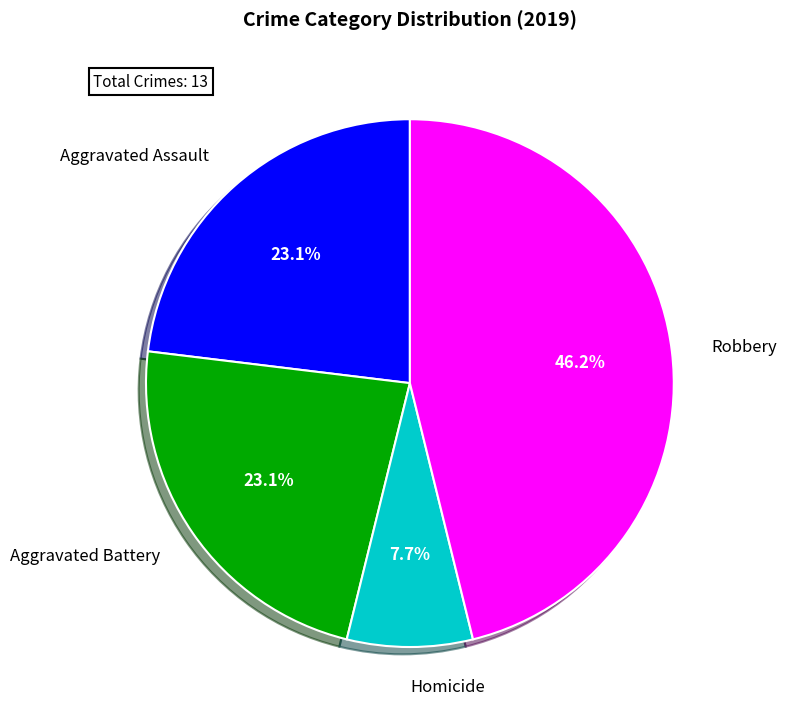

Is it true that Aggravated Battery is 12% of the pie?

False